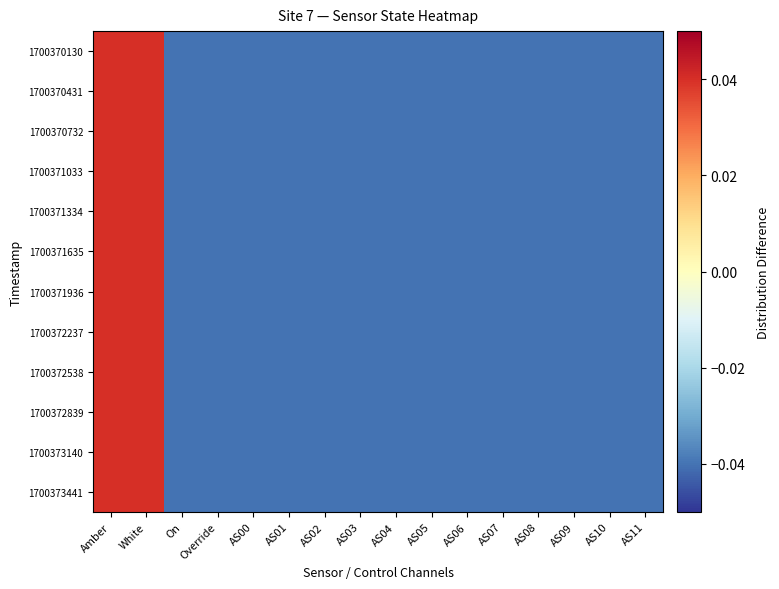

Which series has the largest total across all categories?

1700370130